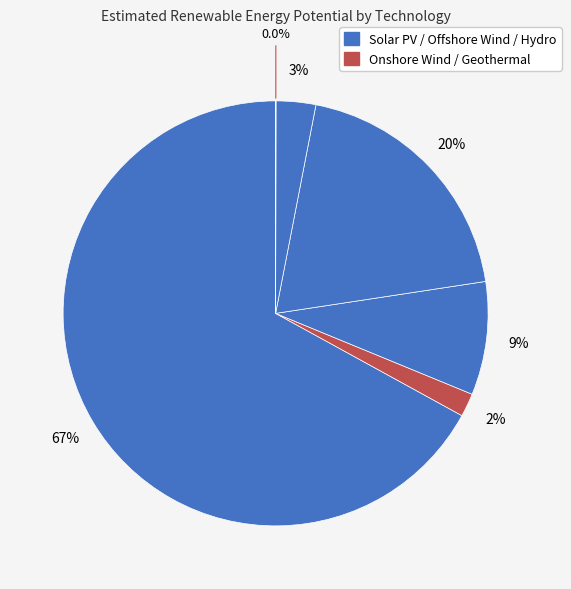

To the nearest percent, what is the difference between the largest and smallest slice percentages?

67%